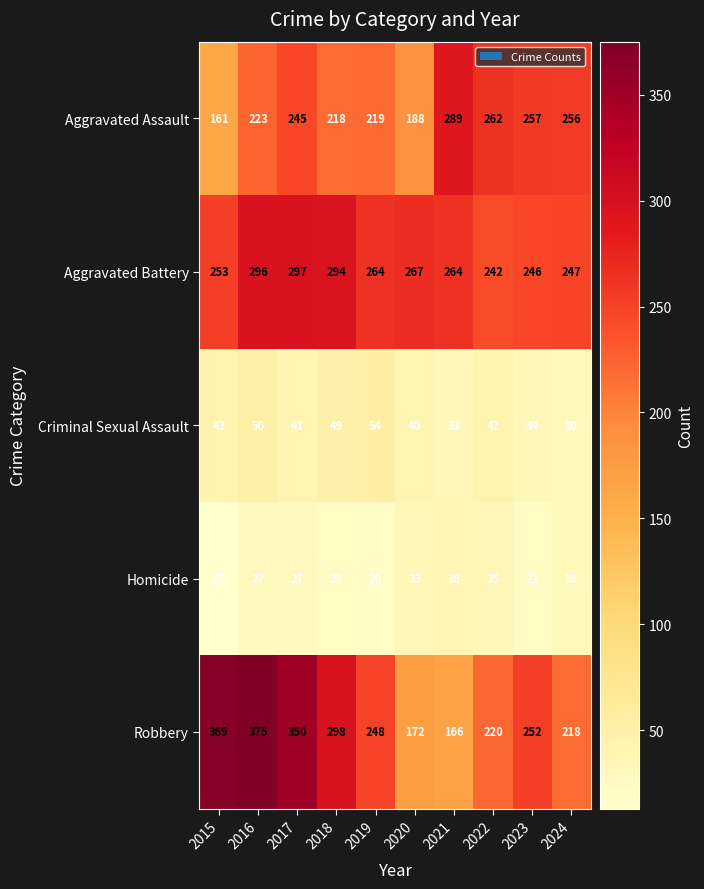

What is the smallest value displayed?

13